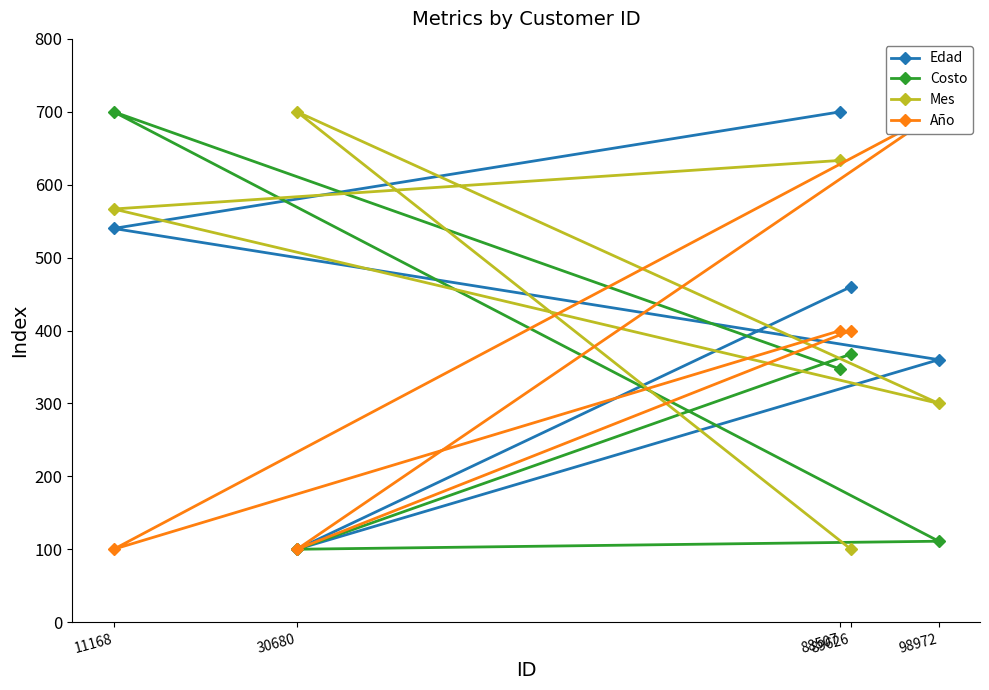

How many lines are shown in the chart?

4